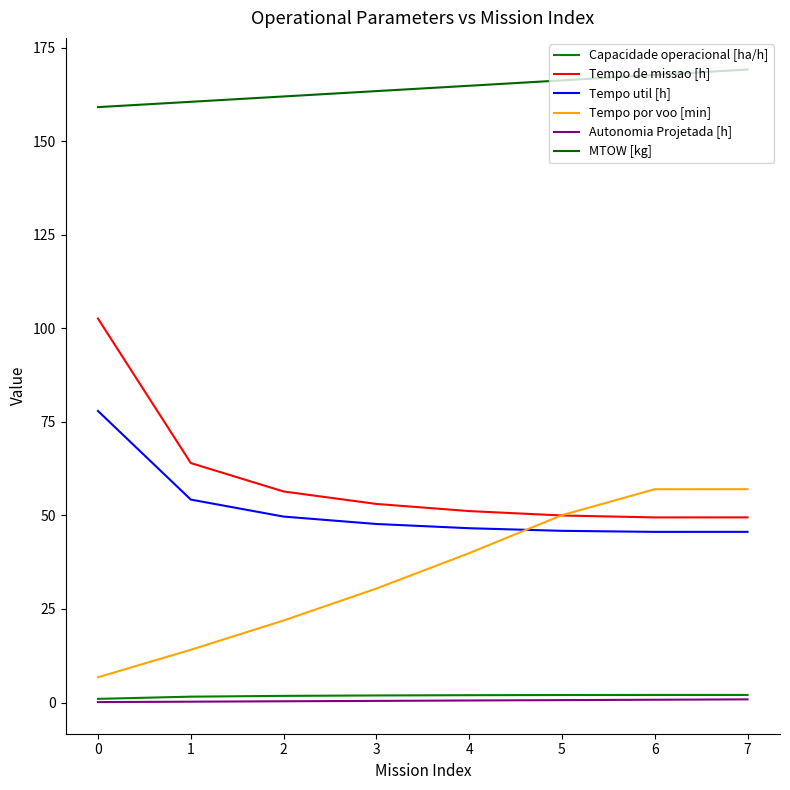

What is the difference between the maximum and minimum values in the Capacidade operacional [ha/h] series?

1.0